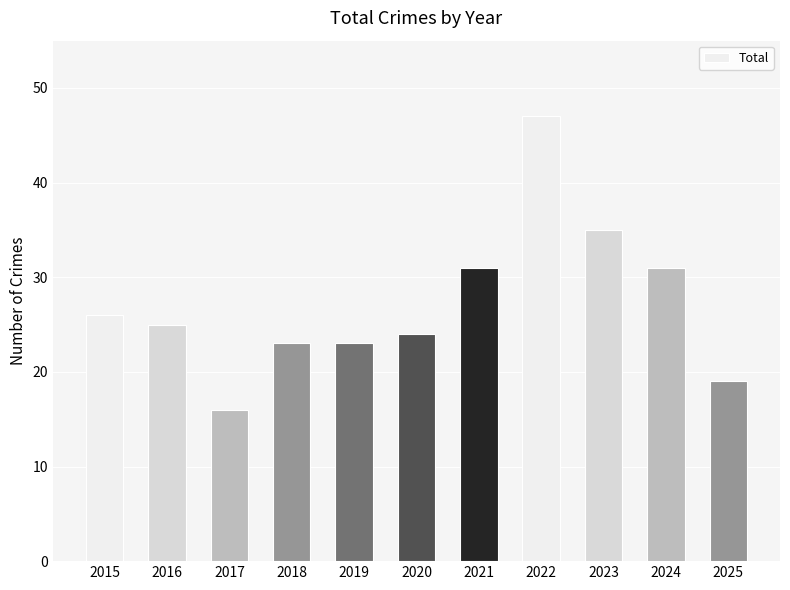

At which label does the data first exceed 25?

2015